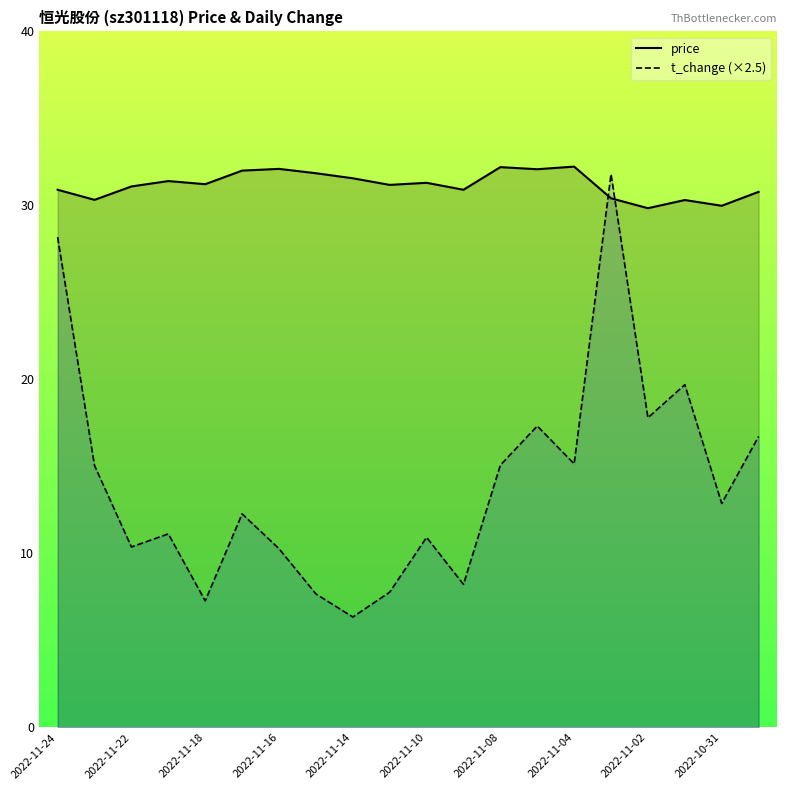

Reading left to right, transcribe all the data shown in this chart.

price: 30.9	30.3	31.1	31.4	31.2	32.0	32.1	31.9	31.6	31.2	31.3	30.9	32.2	32.1	32.2	30.4	29.8	30.3	30.0	30.8
t_change (×2.5): 28.2	15.0	10.4	11.1	7.3	12.3	10.3	7.7	6.3	7.8	10.9	8.2	15.1	17.3	15.1	31.8	17.8	19.7	12.9	16.7